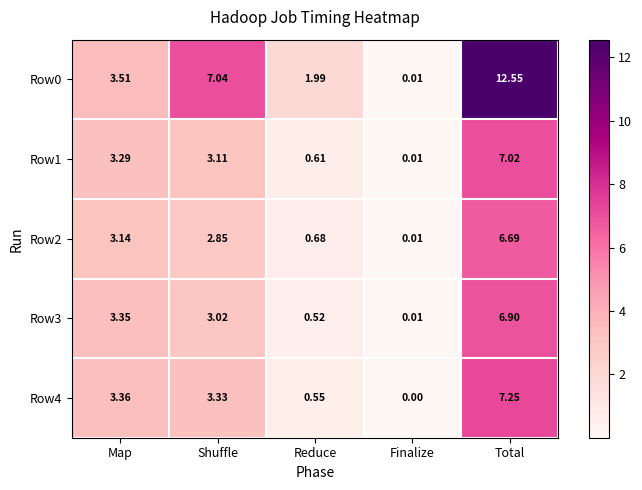

Where does the Row2 series first go above 2?

Map